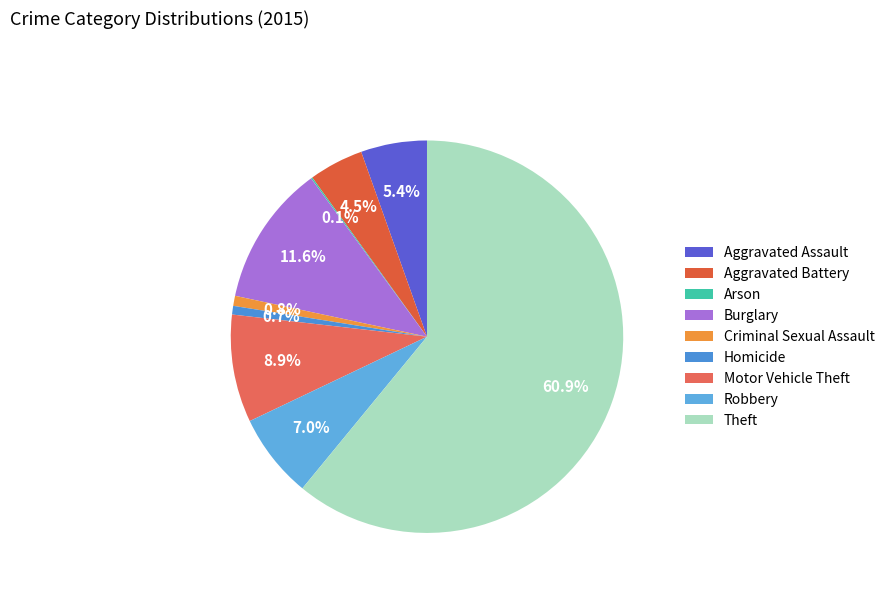

Count the number of slices in the pie.

9